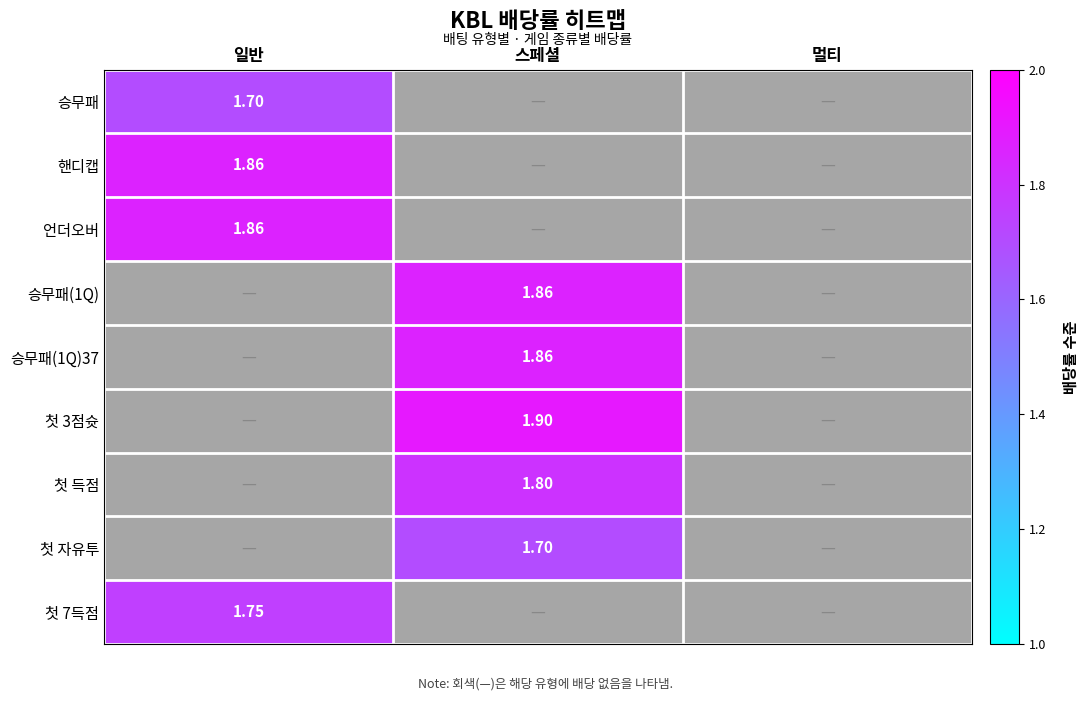

The 첫 3점슛 series shows 0.0 at 멀티. True or false?

True